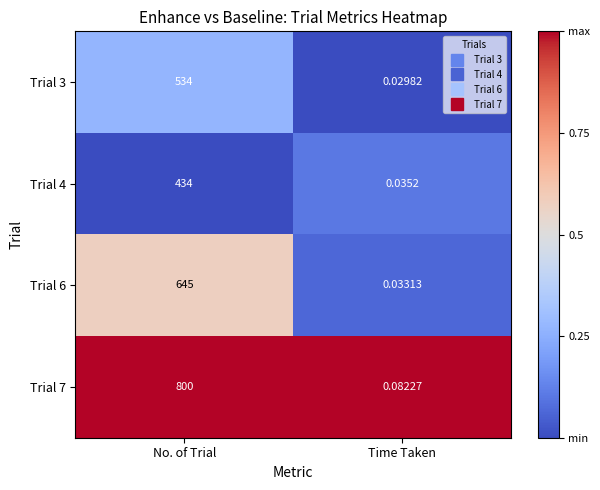

Is the value of Trial 3 at Time Taken greater than the value of Trial 6 at No. of Trial?

No